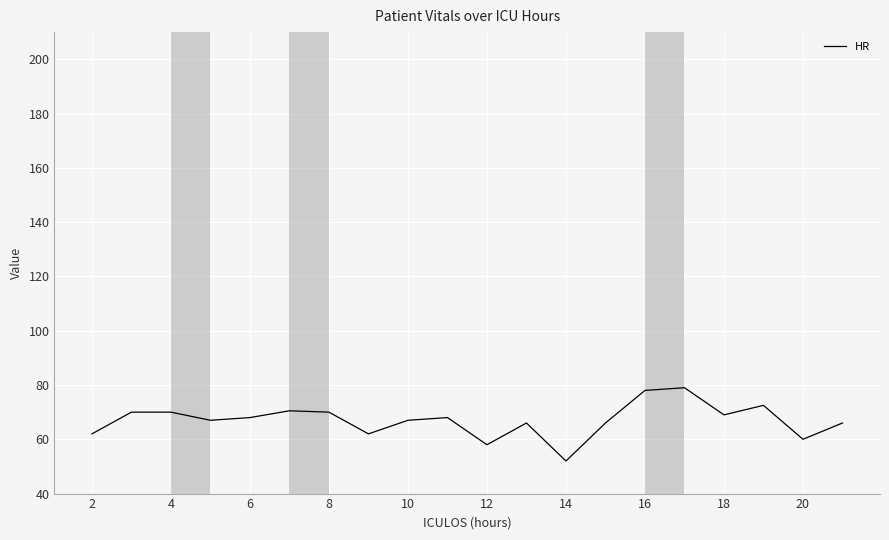

How many series are shown in this chart?

1